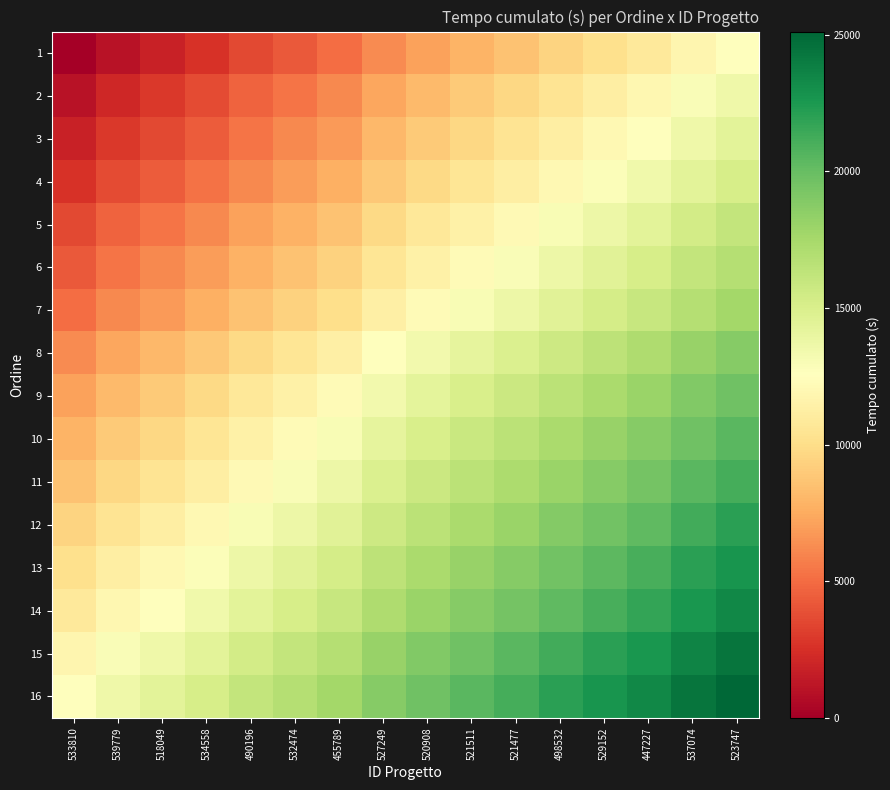

What is the total value across all series at 532474?

171806.0